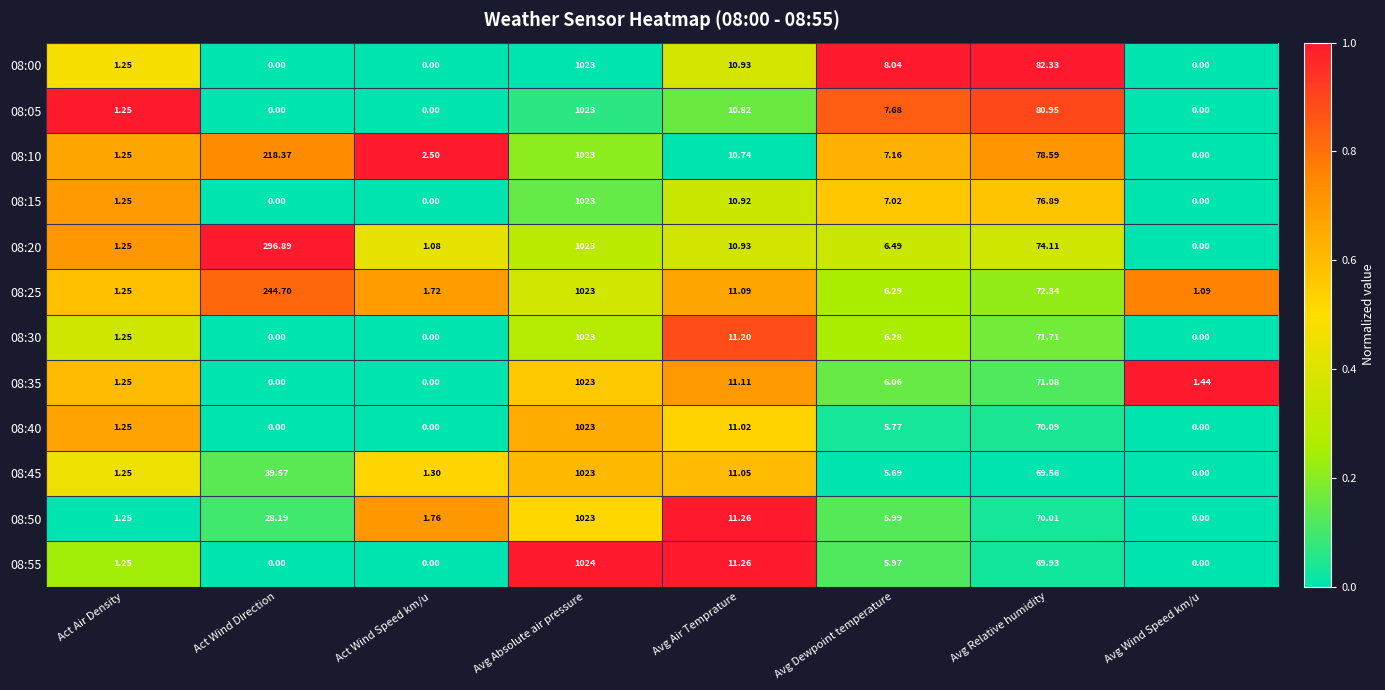

Which category has the highest value across all series?

Avg Absolute air pressure